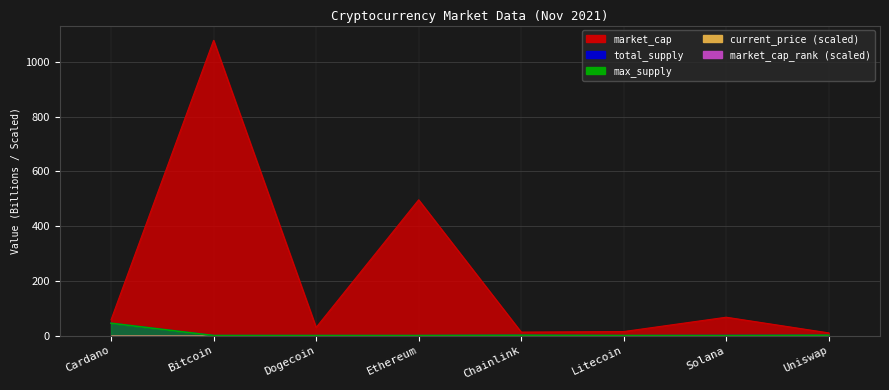

Which series has the largest total across all categories?

market_cap